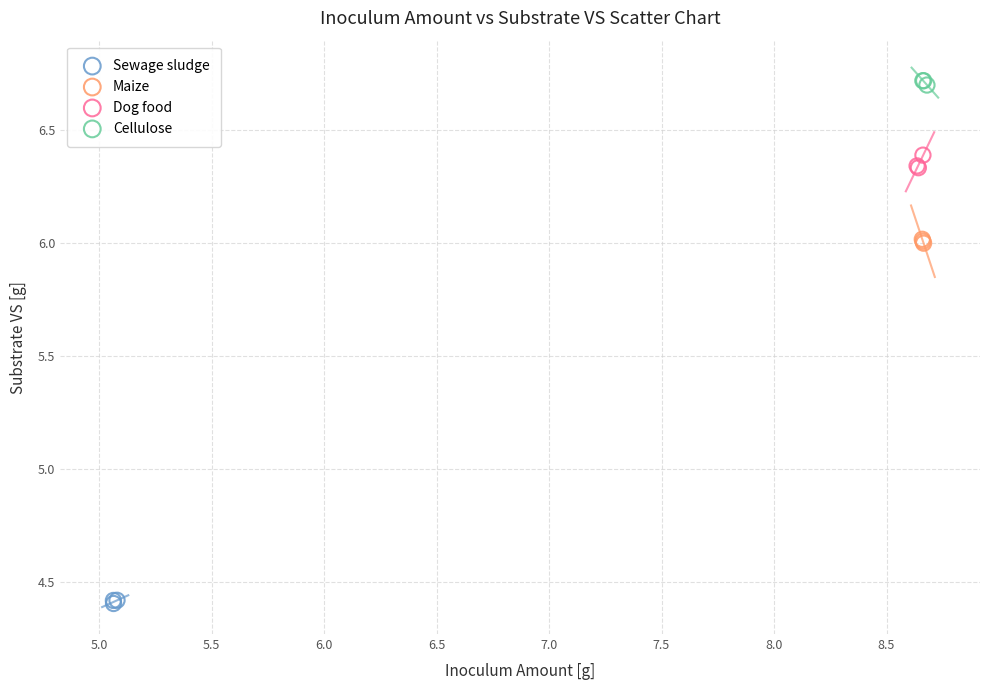

Which series reaches the maximum Y coordinate?

Cellulose